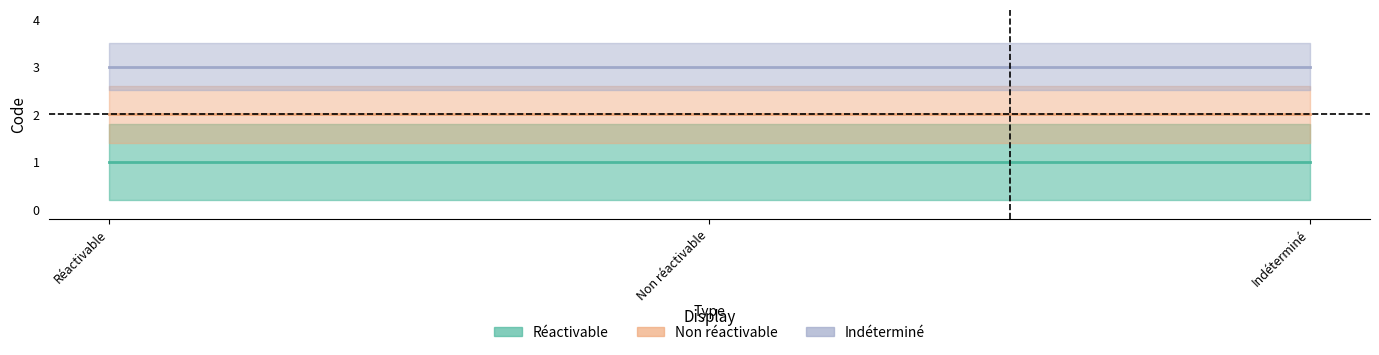

What are all the series names shown in the legend?

Réactivable, Non réactivable, Indéterminé